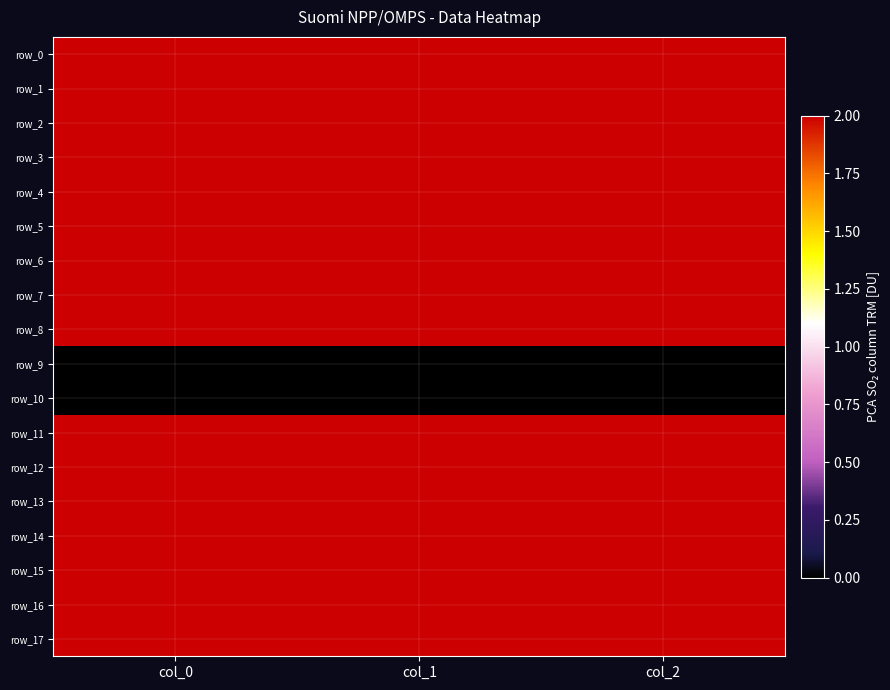

At which label does row_1 first exceed 607?

col_0